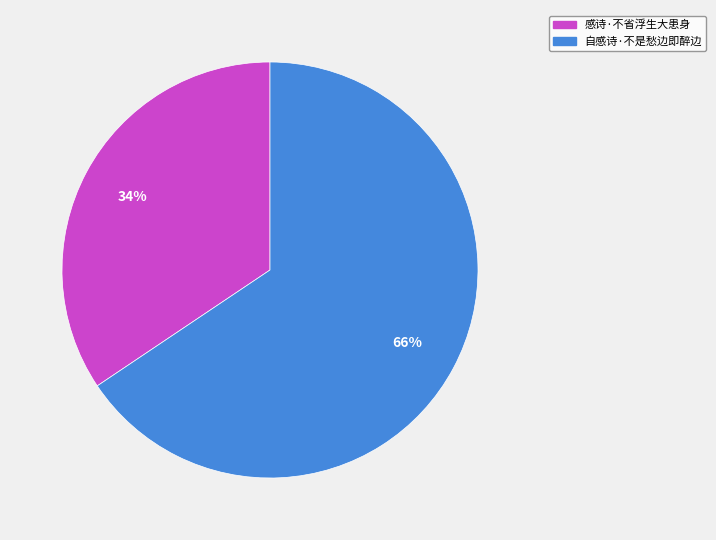

The 自感诗·不是愁边即醉边 slice represents 58% of the pie. True or false?

False